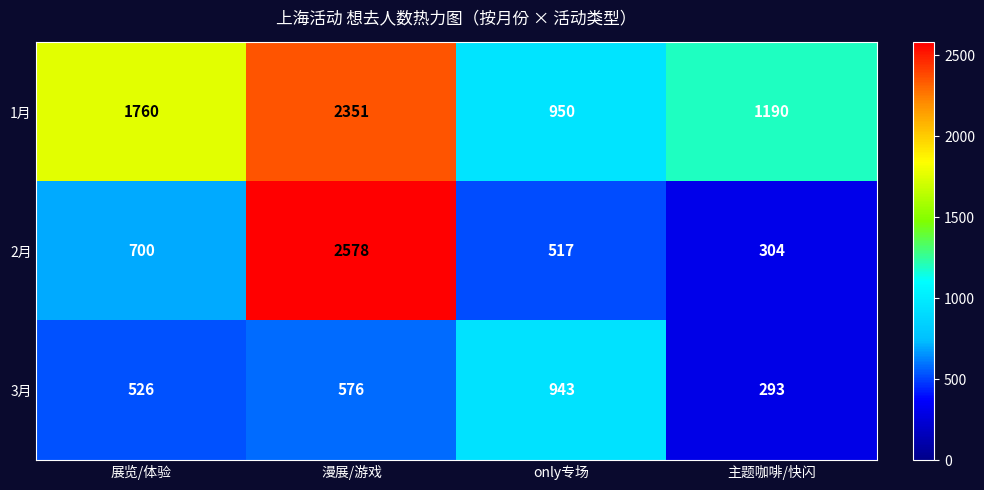

At how many categories does at least one series exceed 1114?

3